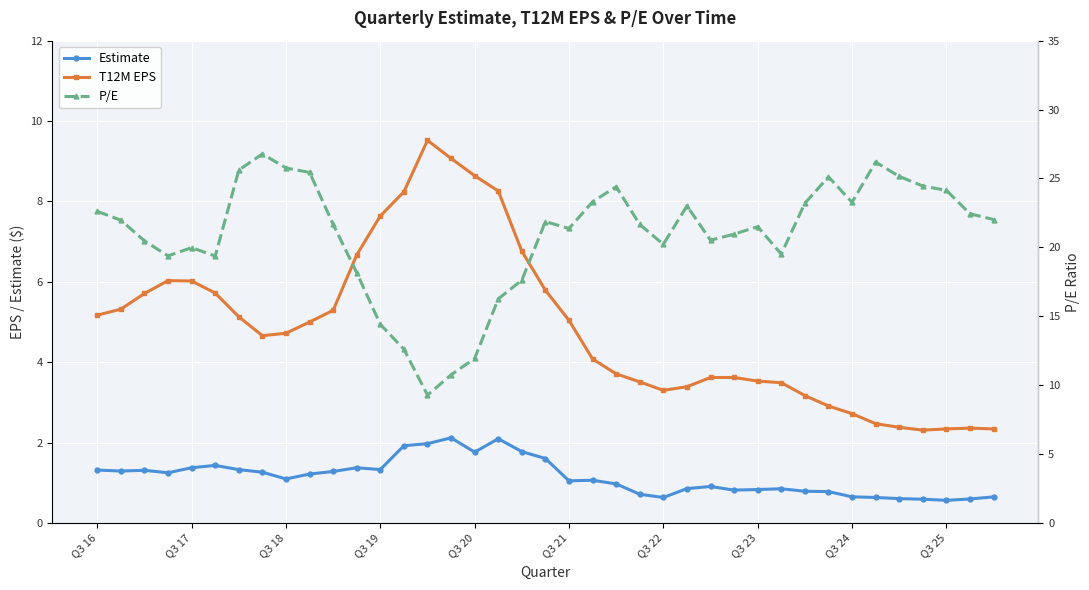

Where is P/E nearest to the value 18?

11